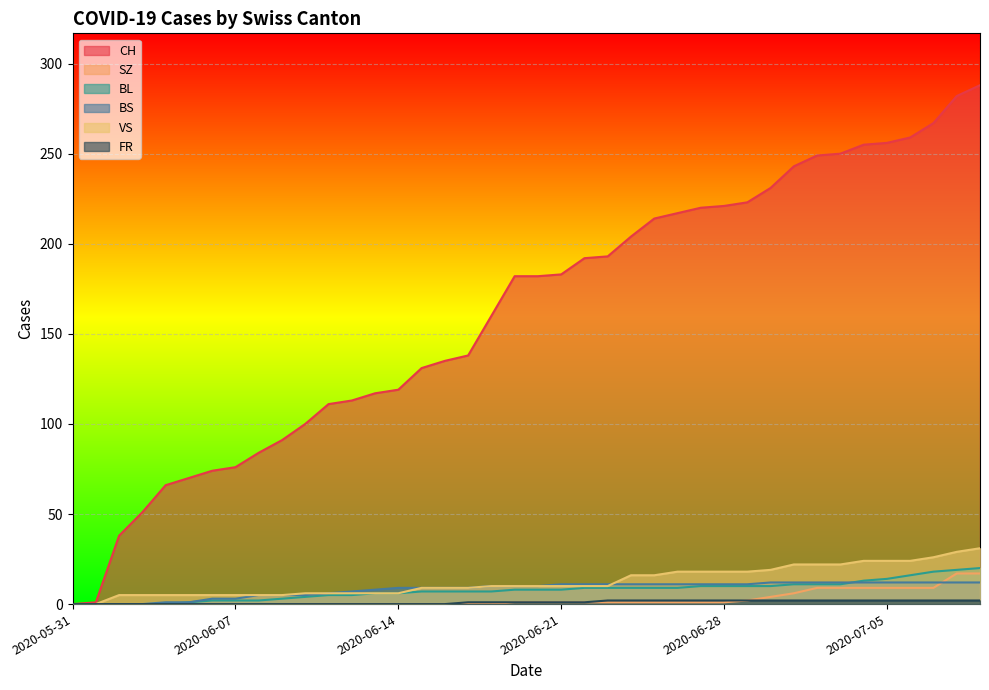

What is the spread (max minus min) of values at 2020-06-21?

182